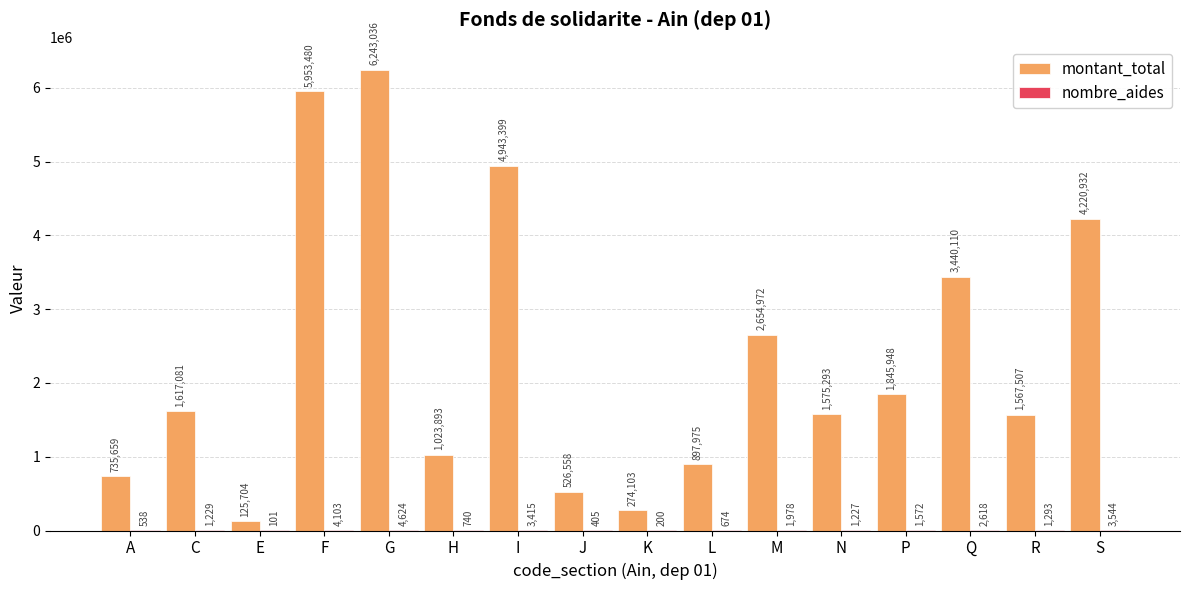

At which category is the sum across all series the highest?

G